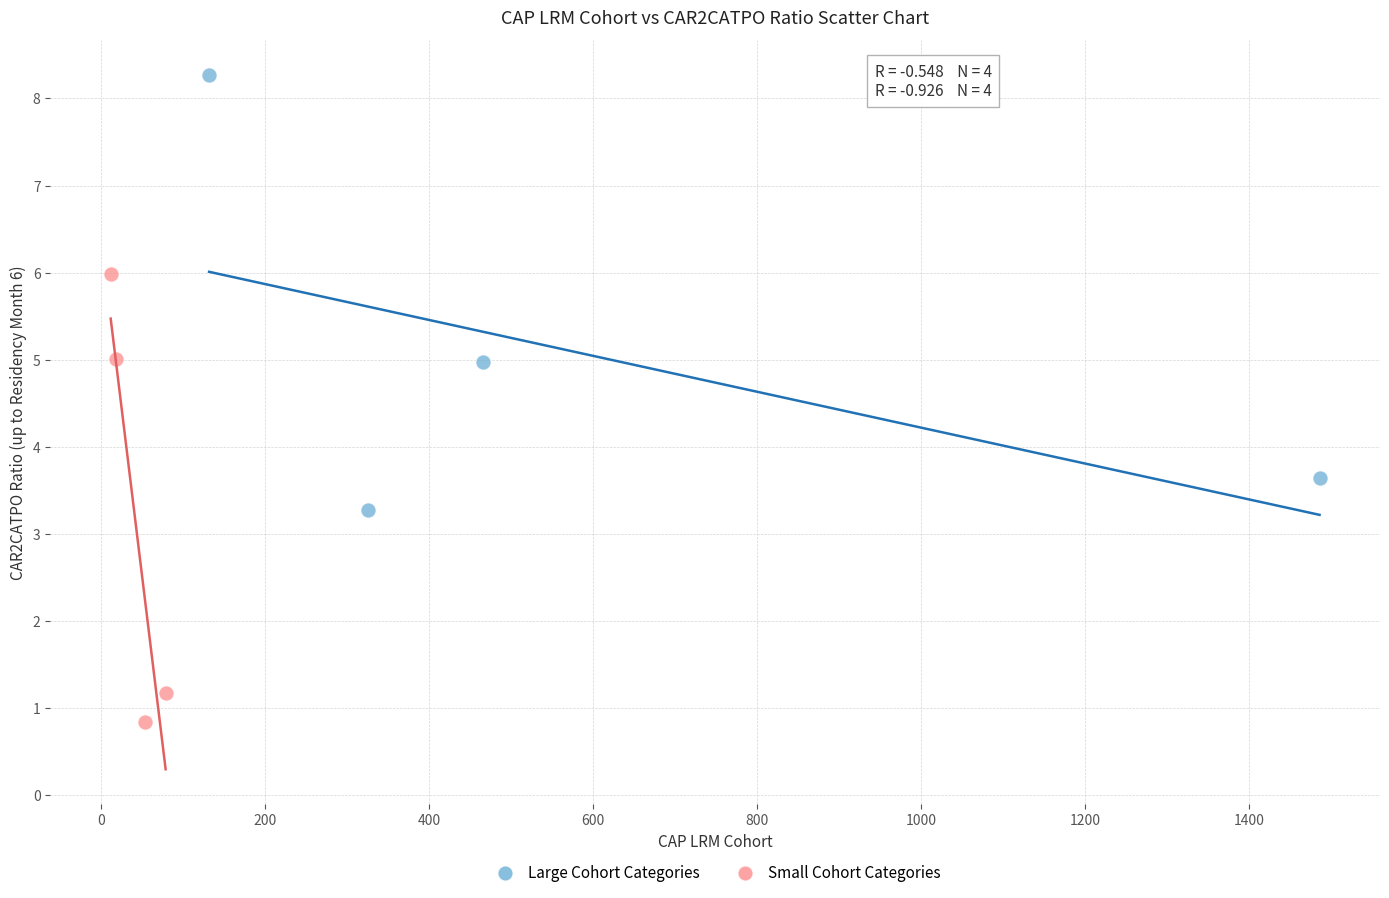

Which series reaches the minimum Y coordinate?

Small Cohort Categories